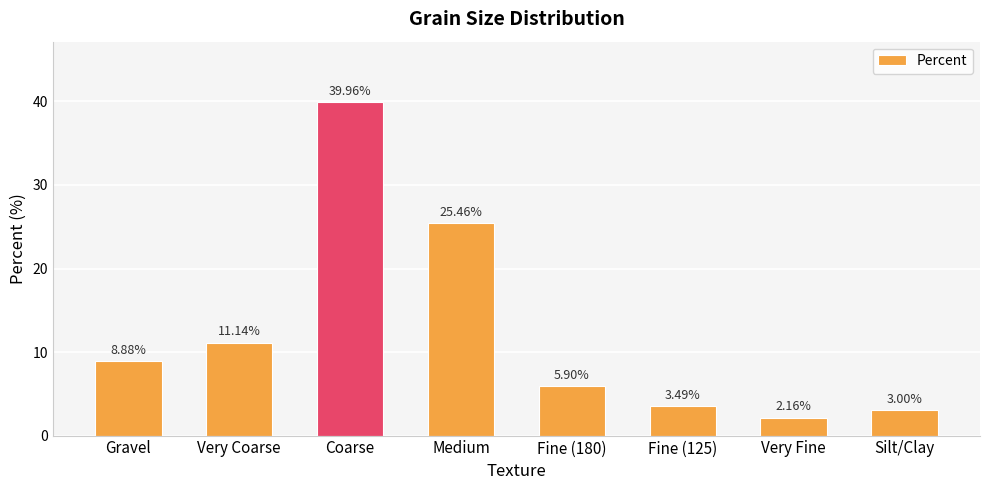

What is the change in value from Gravel to Very Coarse?

+2.3